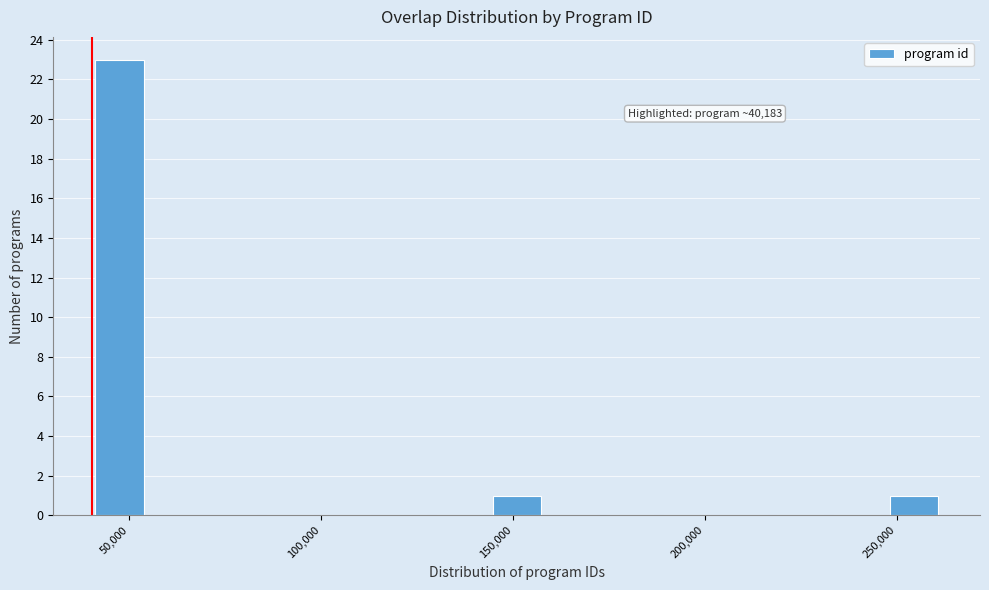

Around what value on the x-axis is the tallest bar? Give the approximate position of its centre, as read against the axis.

45000